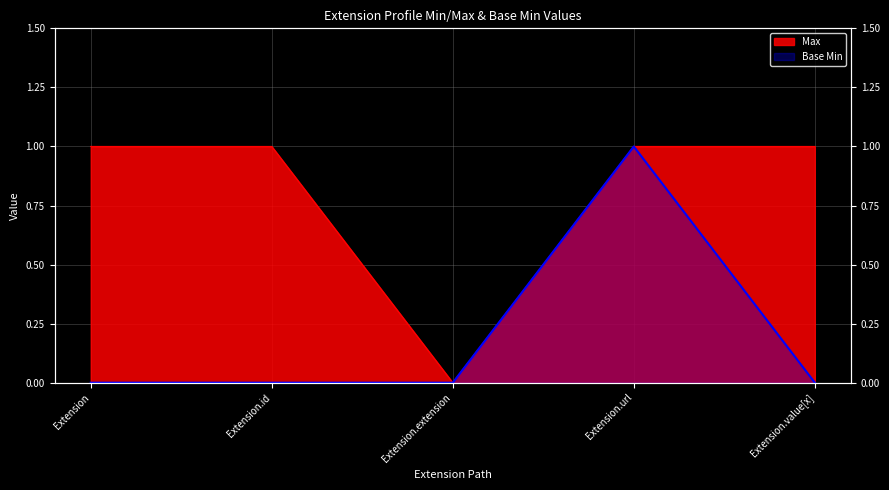

The chart shows a value of 0 at Extension.id. True or false?

True